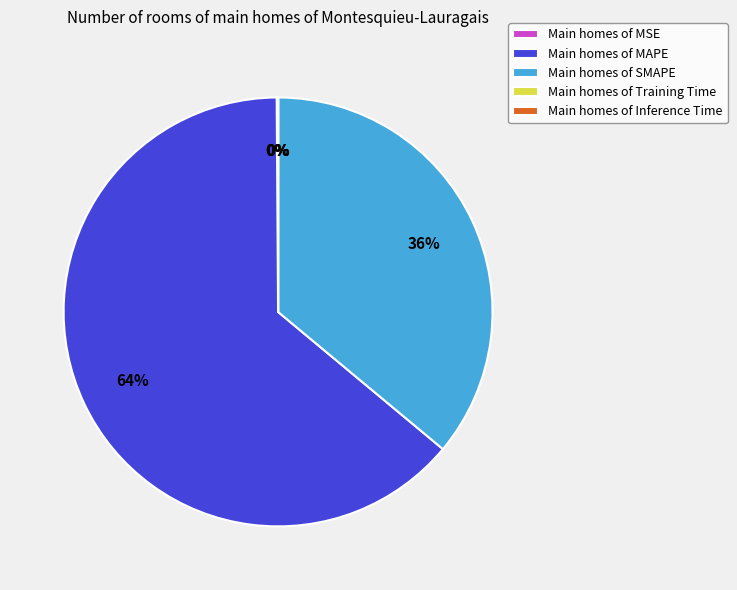

Is it true that Main homes of MAPE is 64% of the pie?

True